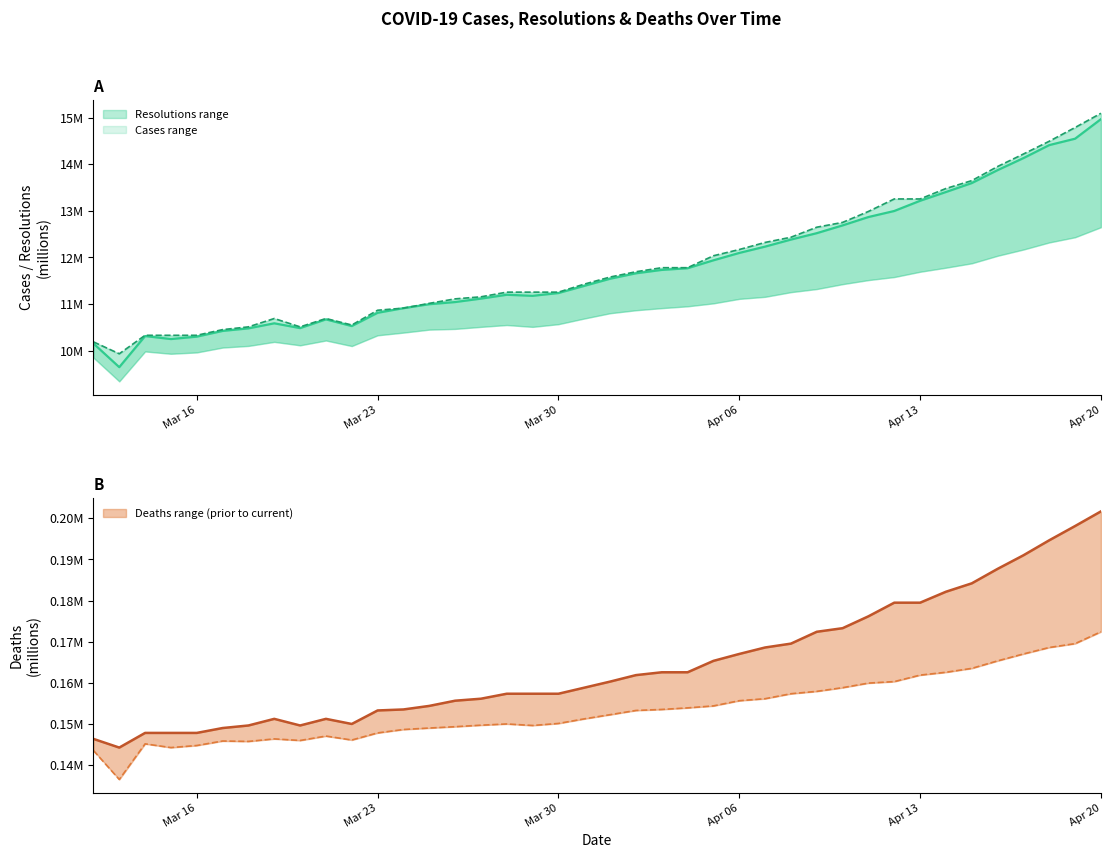

Rank the categories by prior_resolutions value from lowest to highest.

2021-03-13, 2021-03-12, 2021-03-15, 2021-03-16, 2021-03-14, 2021-03-18, 2021-03-17, 2021-03-20, 2021-03-22, 2021-03-19, 2021-03-21, 2021-03-23, 2021-03-24, 2021-03-25, 2021-03-26, 2021-03-29, 2021-03-27, 2021-03-28, 2021-03-30, 2021-03-31, 2021-04-01, 2021-04-02, 2021-04-03, 2021-04-04, 2021-04-05, 2021-04-06, 2021-04-07, 2021-04-08, 2021-04-09, 2021-04-10, 2021-04-11, 2021-04-12, 2021-04-13, 2021-04-14, 2021-04-15, 2021-04-16, 2021-04-17, 2021-04-18, 2021-04-19, 2021-04-20